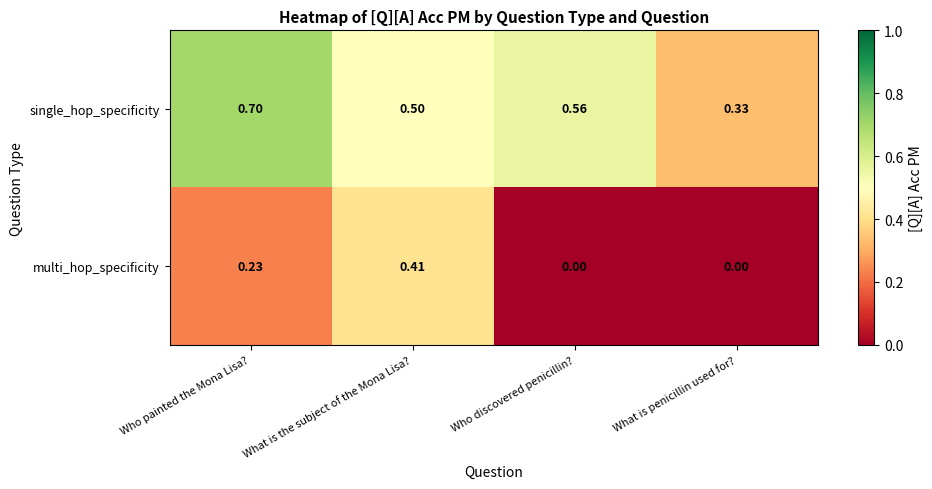

Rank the series by their average value, from highest to lowest.

single_hop_specificity, multi_hop_specificity